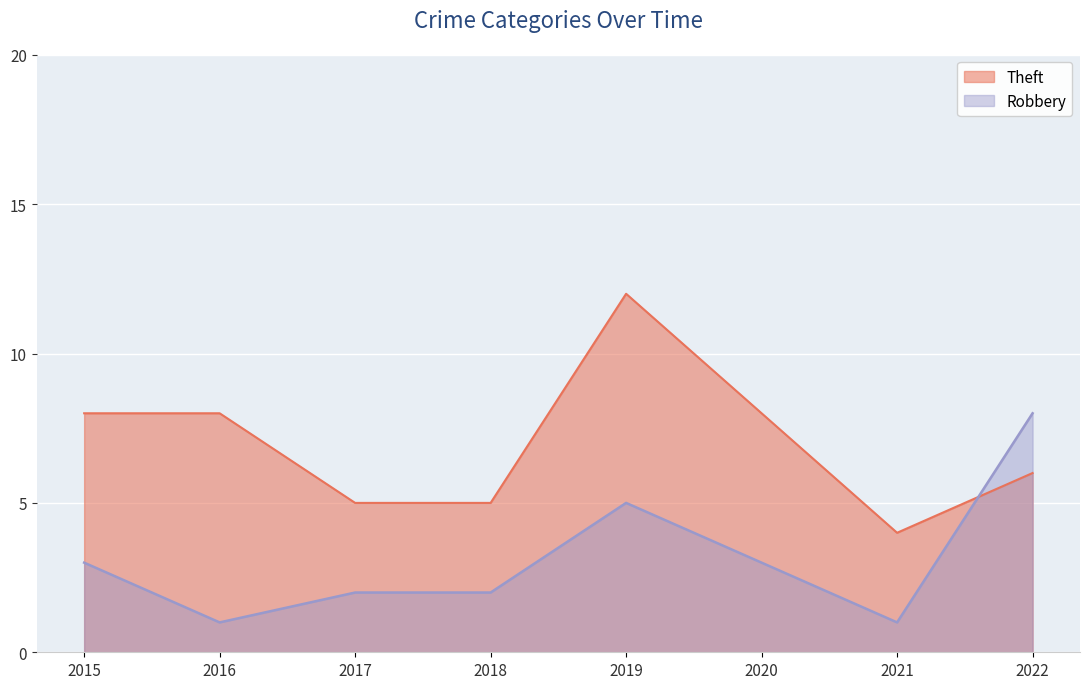

What is the difference between the second highest and second lowest values in the Robbery series?

4